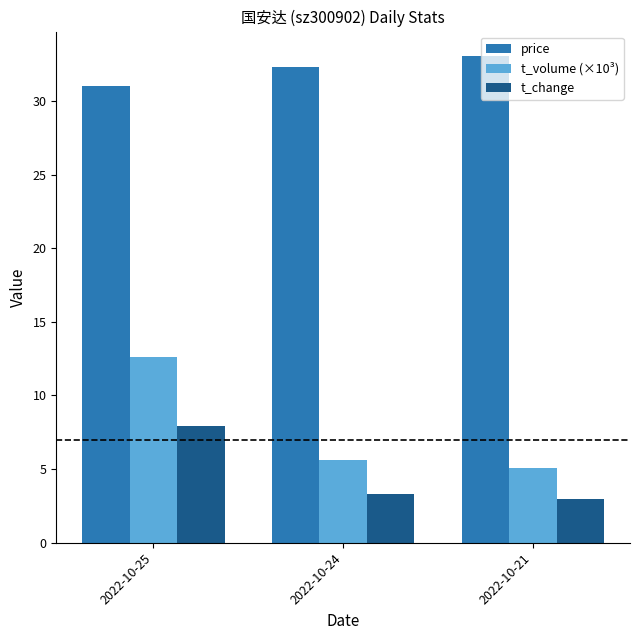

What is the smallest value displayed?

3.0